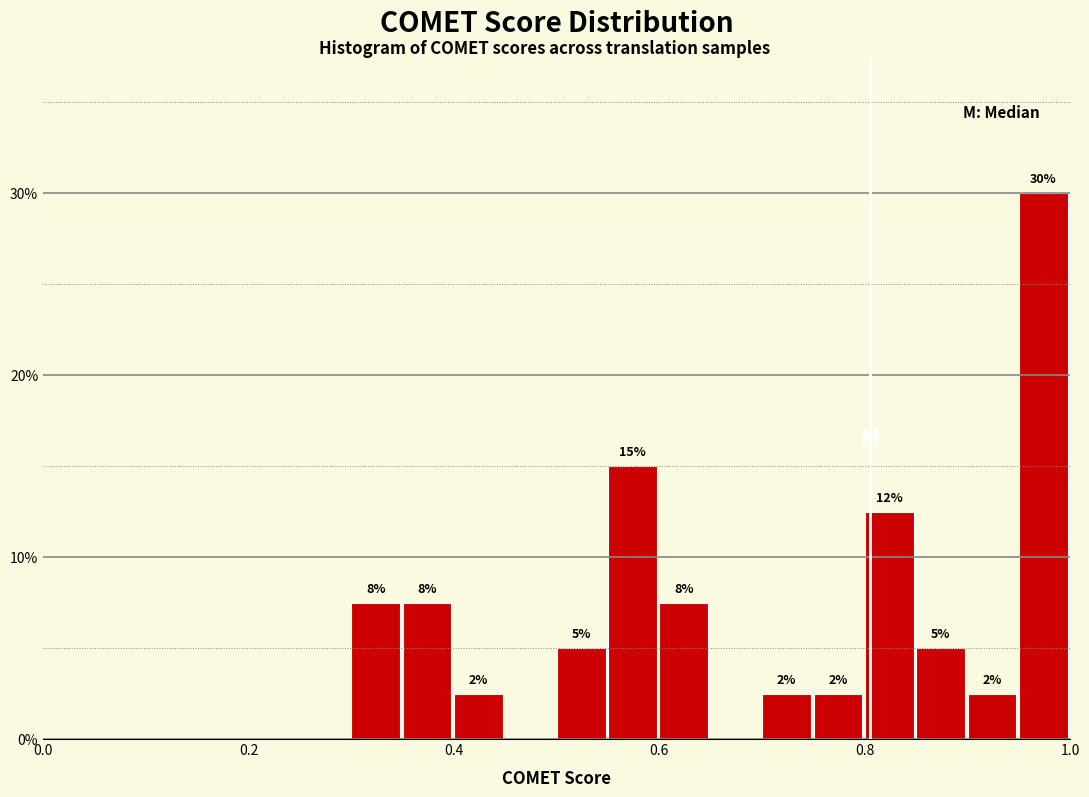

Around what value on the x-axis is the tallest bar? Give the approximate position of its centre, as read against the axis.

0.98